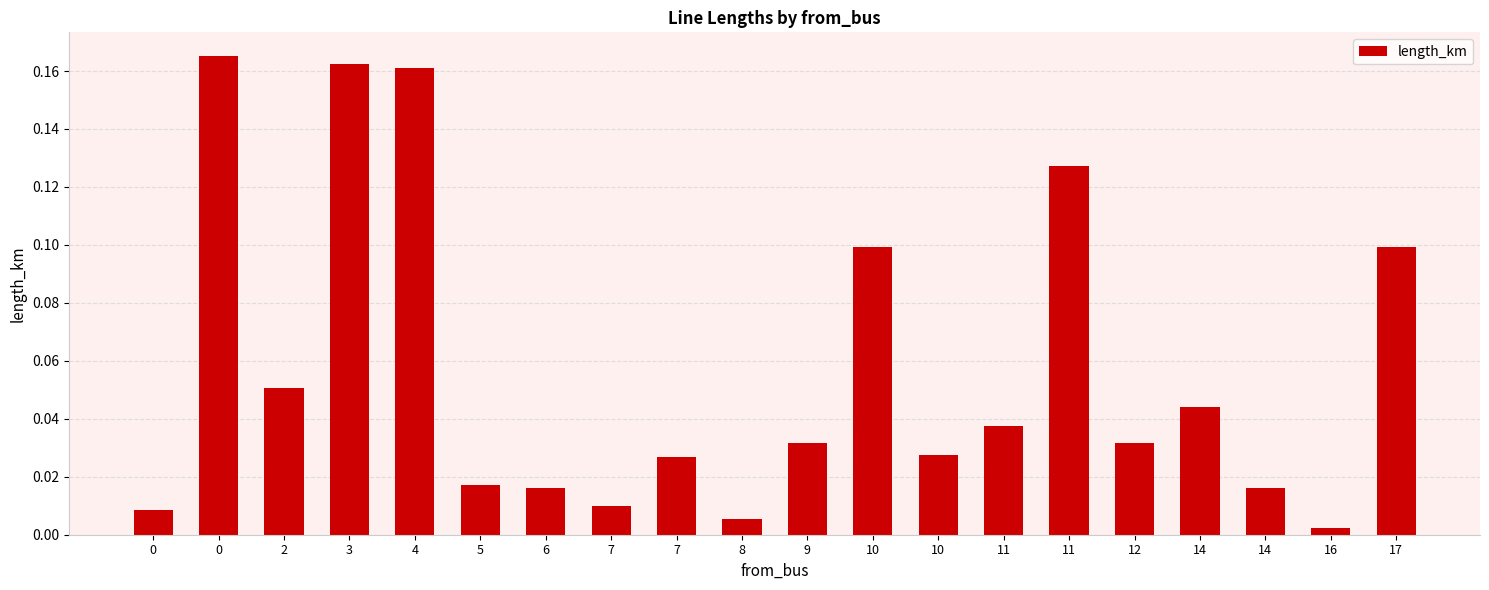

Are the bars grouped side by side (vs. stacked)?

No